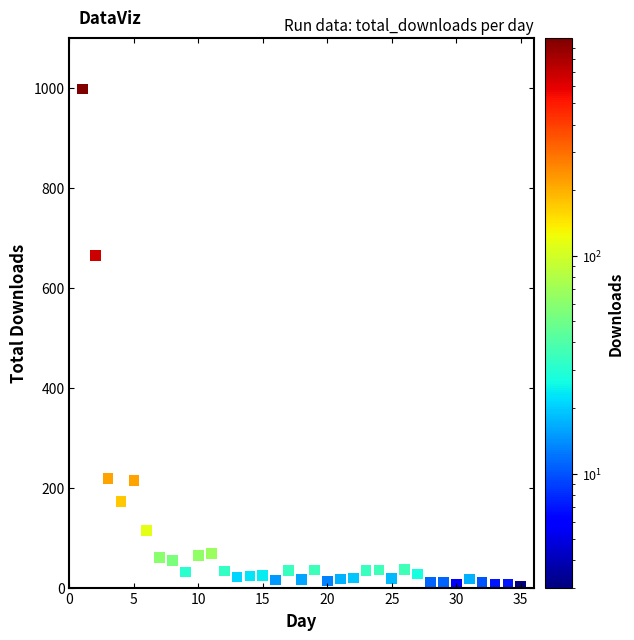

What is the range of Y values (max minus min)?

995